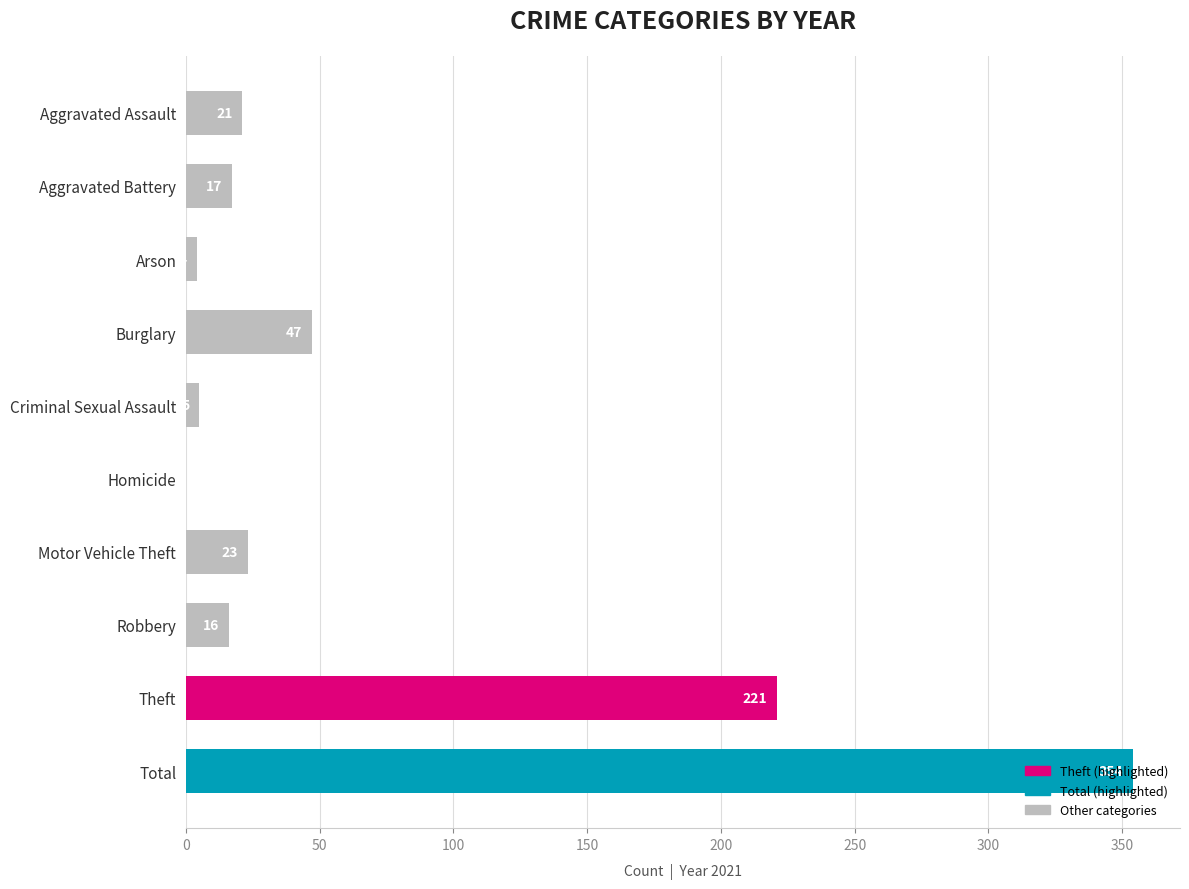

The value at Aggravated Battery is 17. True or false?

True